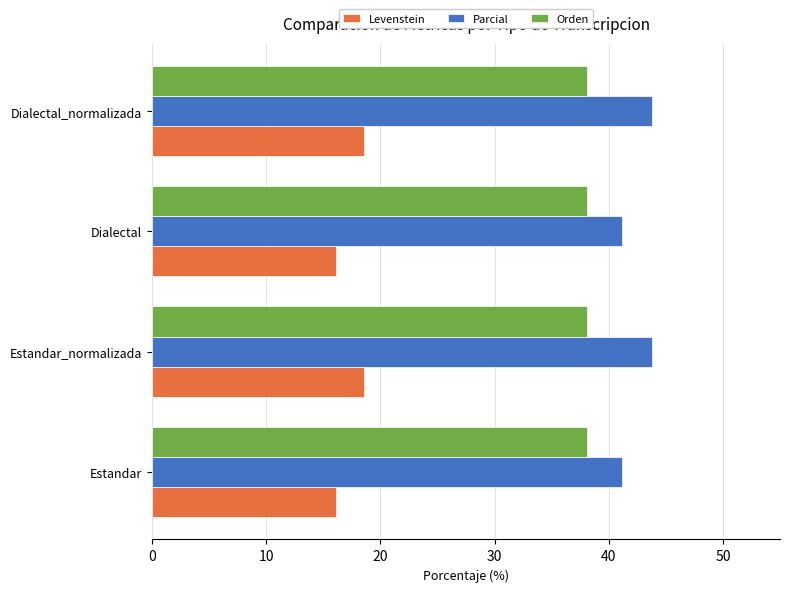

What are all the series names shown in the legend?

Levenstein, Parcial, Orden